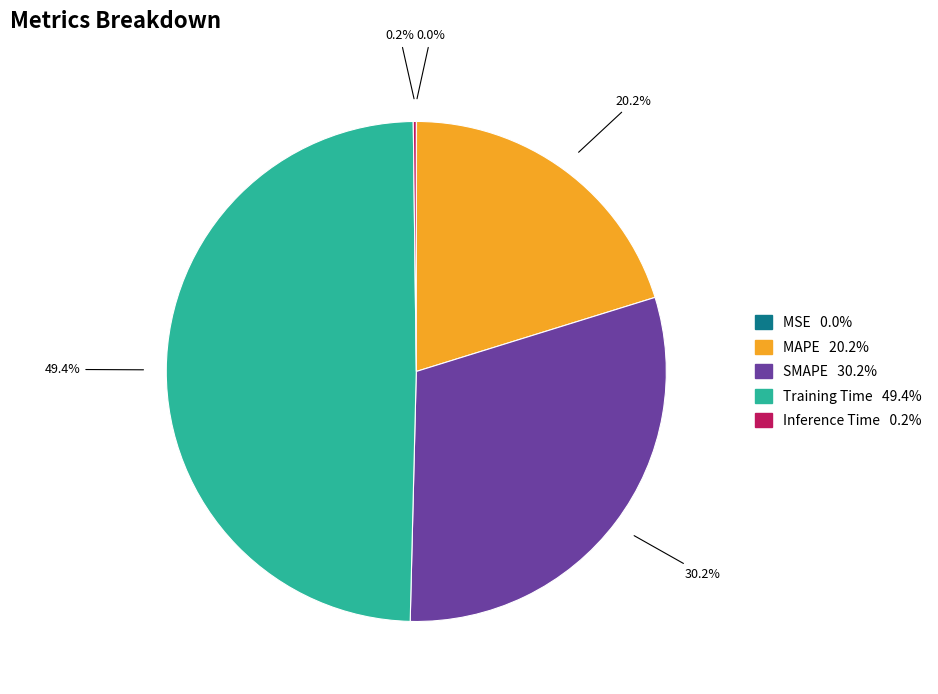

Between MAPE and SMAPE, which is larger?

SMAPE